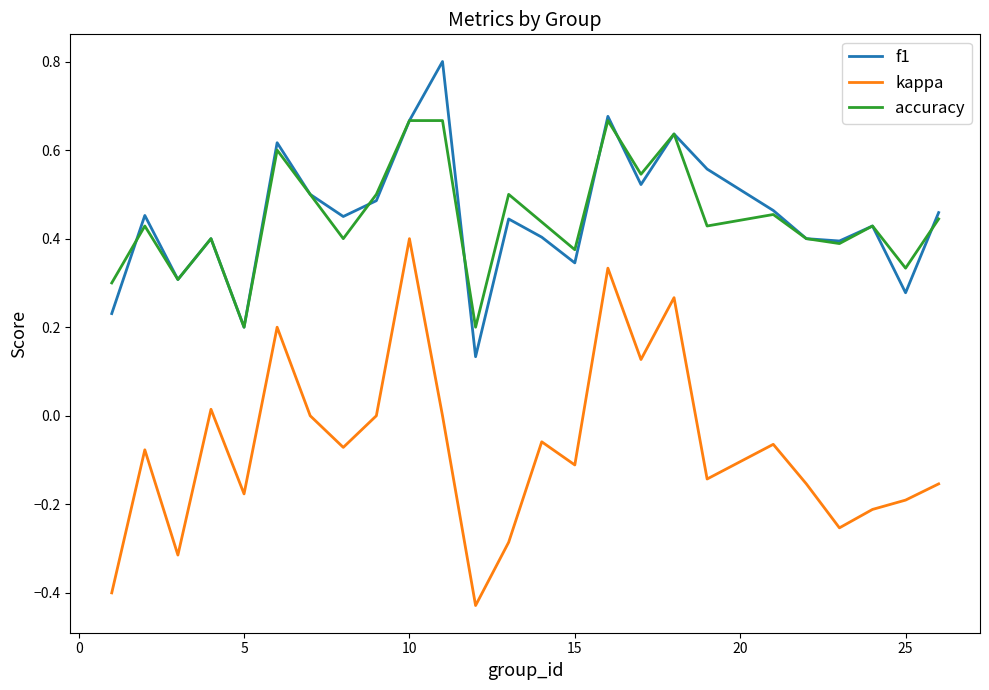

Rank the series by their maximum value, from lowest to highest.

kappa, accuracy, f1